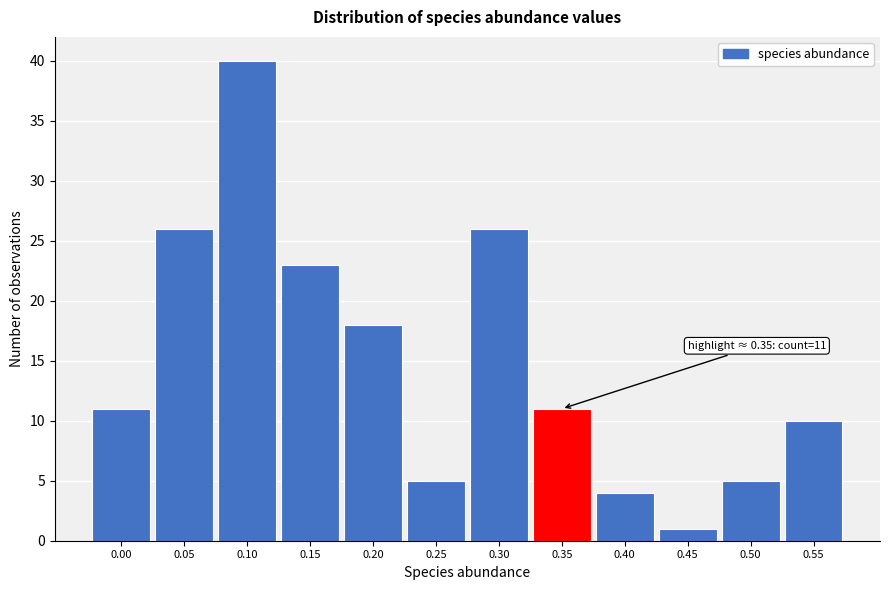

Reading left to right, extract all data points from this chart.

0.00=11	0.05=26	0.10=40	0.15=23	0.20=18	0.25=5	0.30=26	0.35=11	0.40=4	0.45=1	0.50=5	0.55=10